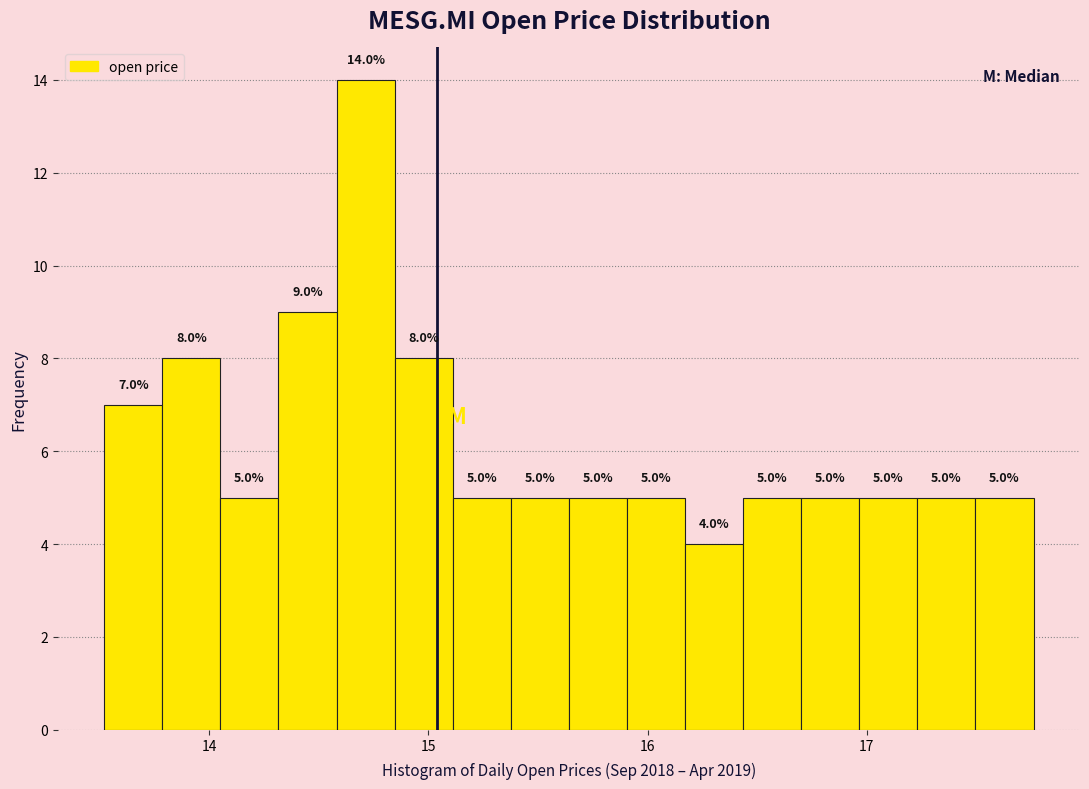

Around what value on the x-axis is the tallest bar? Give the approximate position of its centre, as read against the axis.

14.7